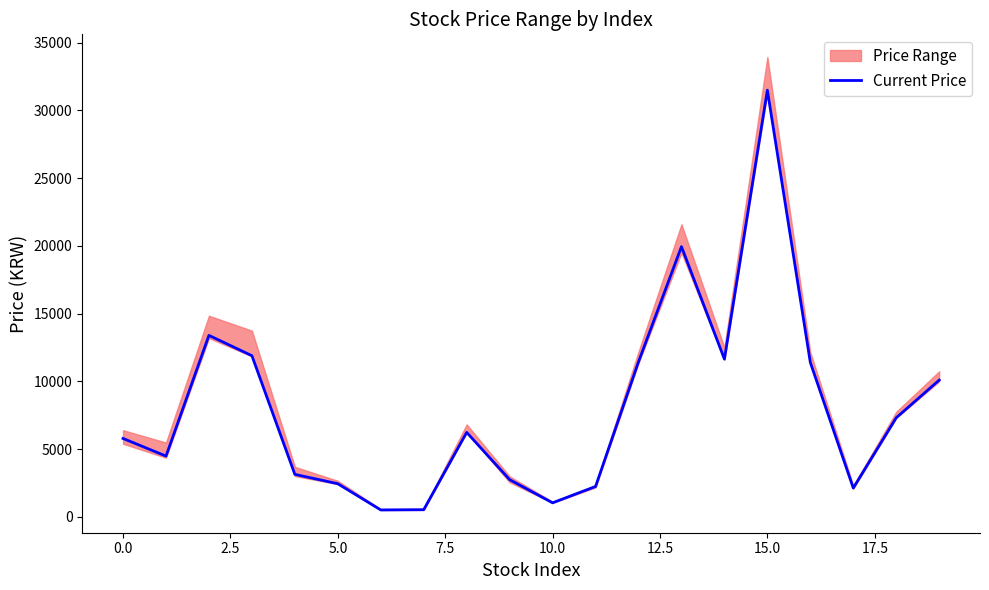

The value of Current Price at 10.0 is 1040. True or false?

True